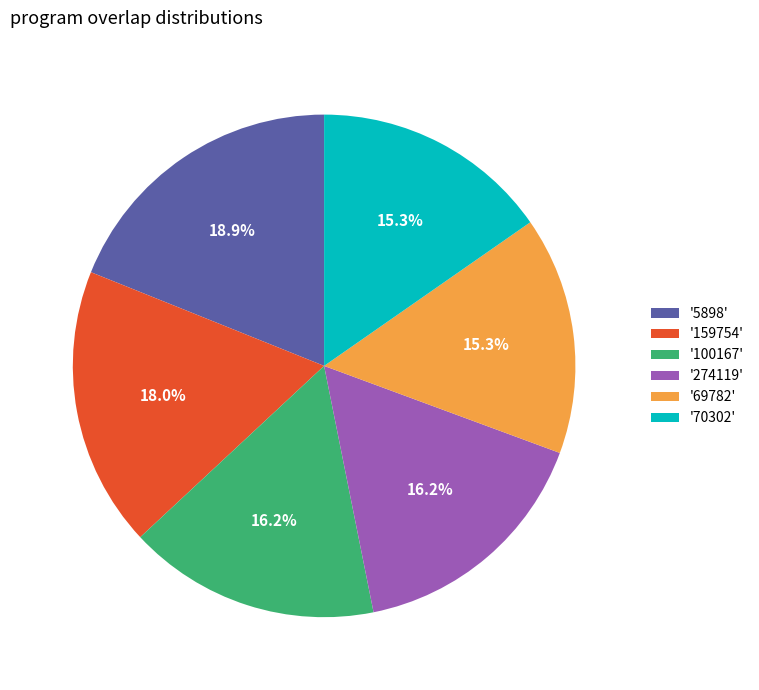

Which slice is the largest?

'5898'